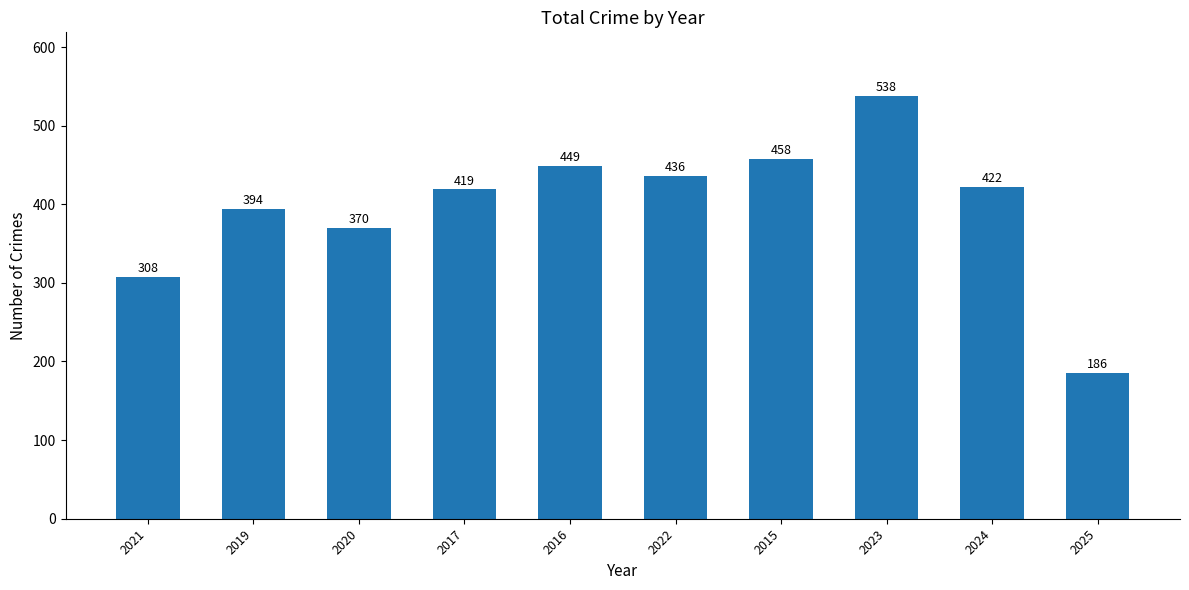

What is the maximum value shown in the chart?

538